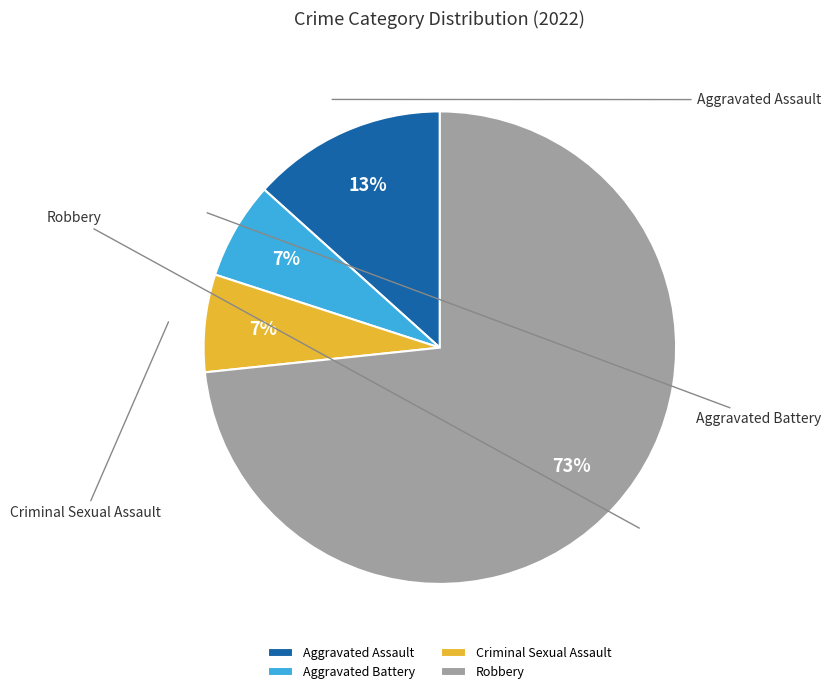

How many slices are in this pie chart?

4